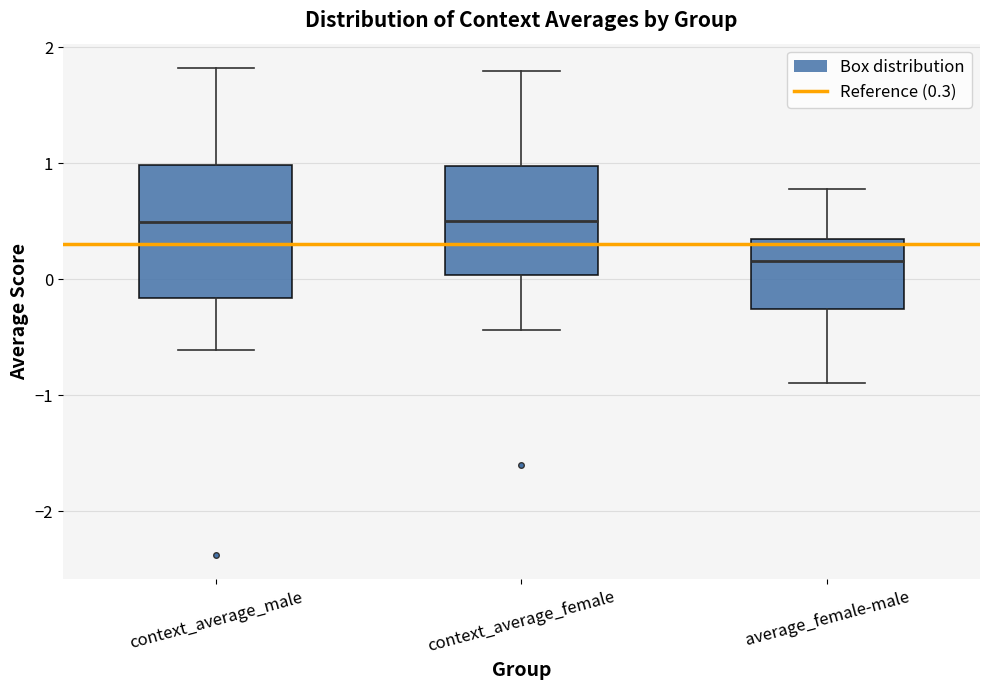

Where does the lower whisker of the box for context_average_female end on the y-axis? The values are not printed on the chart, so give them approximately, as read against the axis.

-0.4